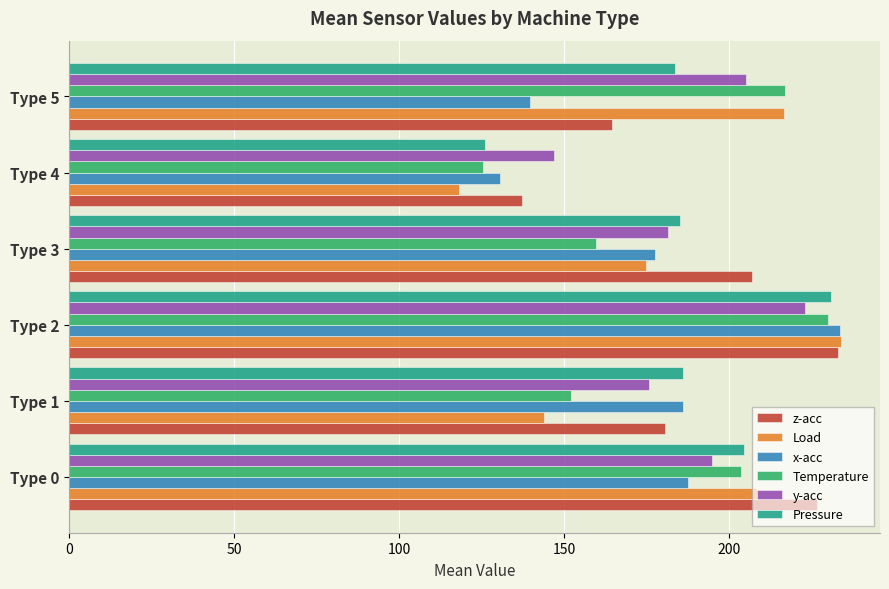

What is the minimum value shown in the chart?

118.2